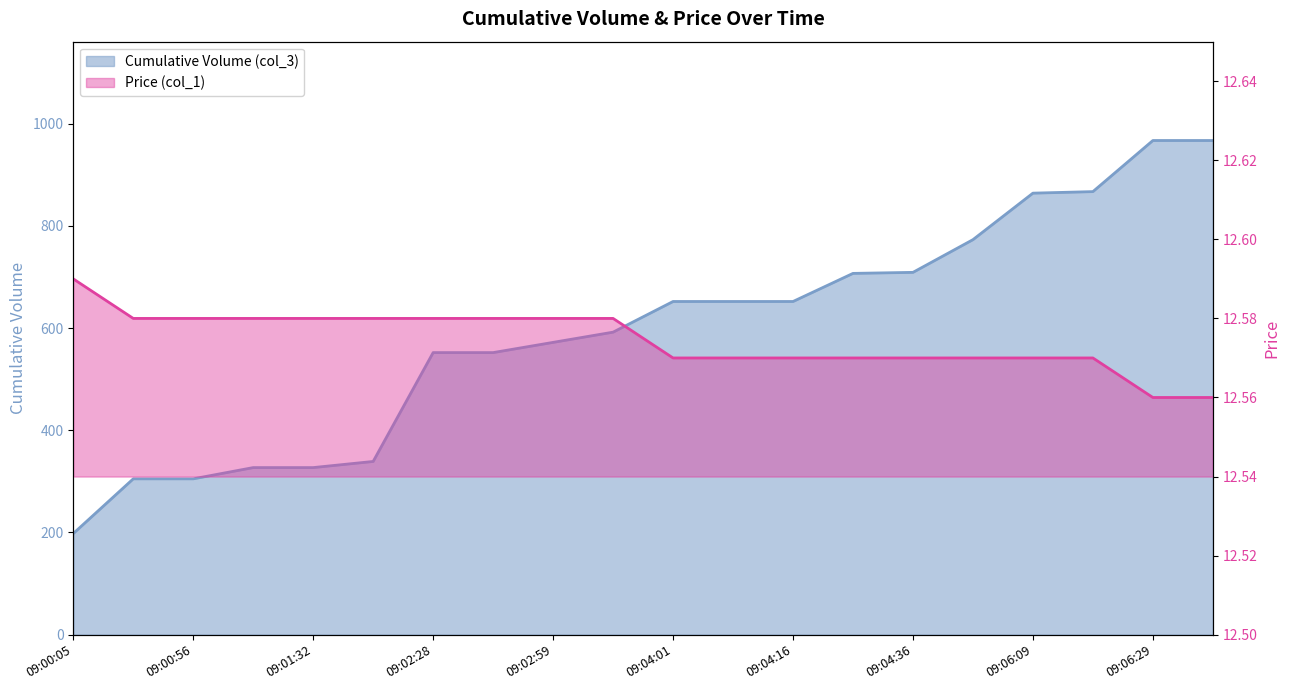

Reading left to right, list all the values displayed in this chart.

Cumulative Volume (col_3): 198.0	305.0	305.0	327.0	327.0	339.0	552.0	552.0	572.0	592.0	652.0	652.0	652.0	707.0	709.0	773.0	864.0	867.0	967.0	967.0
Price (col_1): 12.6	12.6	12.6	12.6	12.6	12.6	12.6	12.6	12.6	12.6	12.6	12.6	12.6	12.6	12.6	12.6	12.6	12.6	12.6	12.6